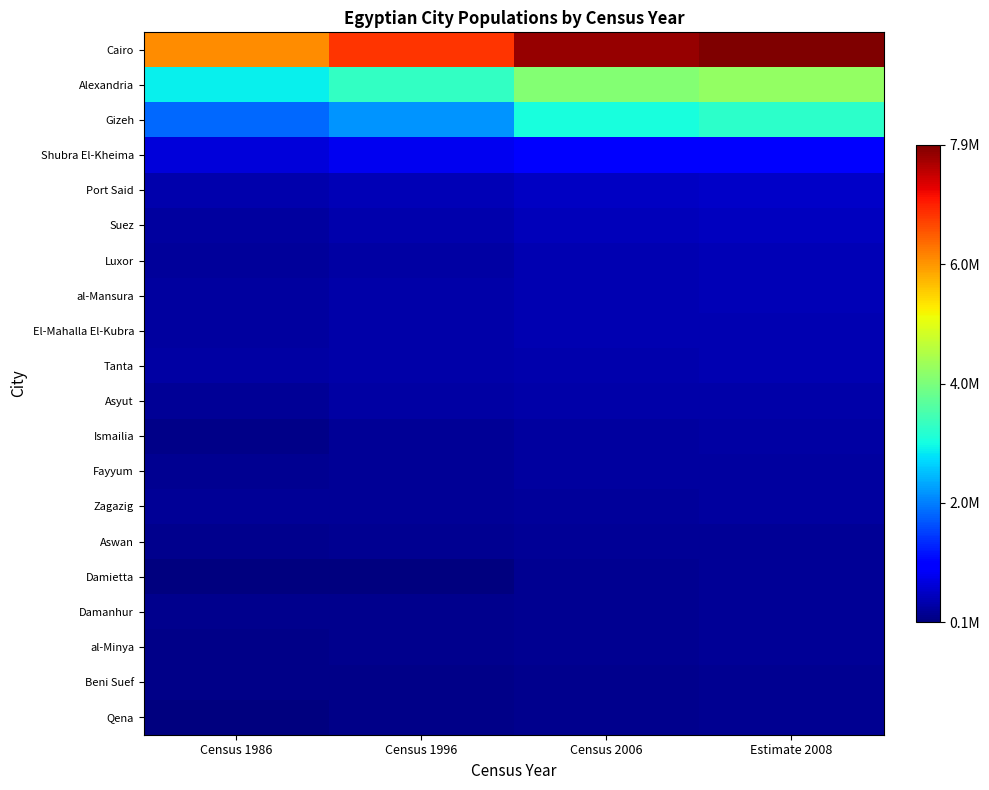

Reading right to left, list all the values displayed in this chart.

Cairo: Estimate 2008=7947121	Census 2006=7786640	Census 1996=6789479	Census 1986=6068695
Alexandria: Estimate 2008=4247414	Census 2006=4110015	Census 1996=3328196	Census 1986=2926859
Gizeh: Estimate 2008=3258540	Census 2006=3087878	Census 1996=2221868	Census 1986=1883189
Shubra El-Kheima: Estimate 2008=1045370	Census 2006=1016722	Census 1996=870716	Census 1986=714594
Port Said: Estimate 2008=588935	Census 2006=570768	Census 1996=469533	Census 1986=401172
Suez: Estimate 2008=529055	Census 2006=510935	Census 1996=417610	Census 1986=327717
Luxor: Estimate 2008=469440	Census 2006=451318	Census 1996=360503	Census 1986=274074
al-Mansura: Estimate 2008=465375	Census 2006=450267	Census 1996=369621	Census 1986=317508
El-Mahalla El-Kubra: Estimate 2008=450833	Census 2006=442884	Census 1996=395402	Census 1986=306509
Tanta: Estimate 2008=429632	Census 2006=421076	Census 1996=371010	Census 1986=336517
Asyut: Estimate 2008=394961	Census 2006=386086	Census 1996=343498	Census 1986=272986
Ismailia: Estimate 2008=338429	Census 2006=324717	Census 1996=254477	Census 1986=158045
Fayyum: Estimate 2008=327917	Census 2006=316772	Census 1996=260964	Census 1986=213070
Zagazig: Estimate 2008=308637	Census 2006=302611	Census 1996=267351	Census 1986=244354
Aswan: Estimate 2008=273450	Census 2006=265004	Census 1996=219017	Census 1986=190579
Damietta: Estimate 2008=266627	Census 2006=237023	Census 1996=111111	Census 1986=89498
Damanhur: Estimate 2008=247074	Census 2006=241895	Census 1996=212203	Census 1986=188939
al-Minya: Estimate 2008=246835	Census 2006=239804	Census 1996=201360	Census 1986=179060
Beni Suef: Estimate 2008=218472	Census 2006=211173	Census 1996=172032	Census 1986=152476
Qena: Estimate 2008=214851	Census 2006=206831	Census 1996=171275	Census 1986=119917